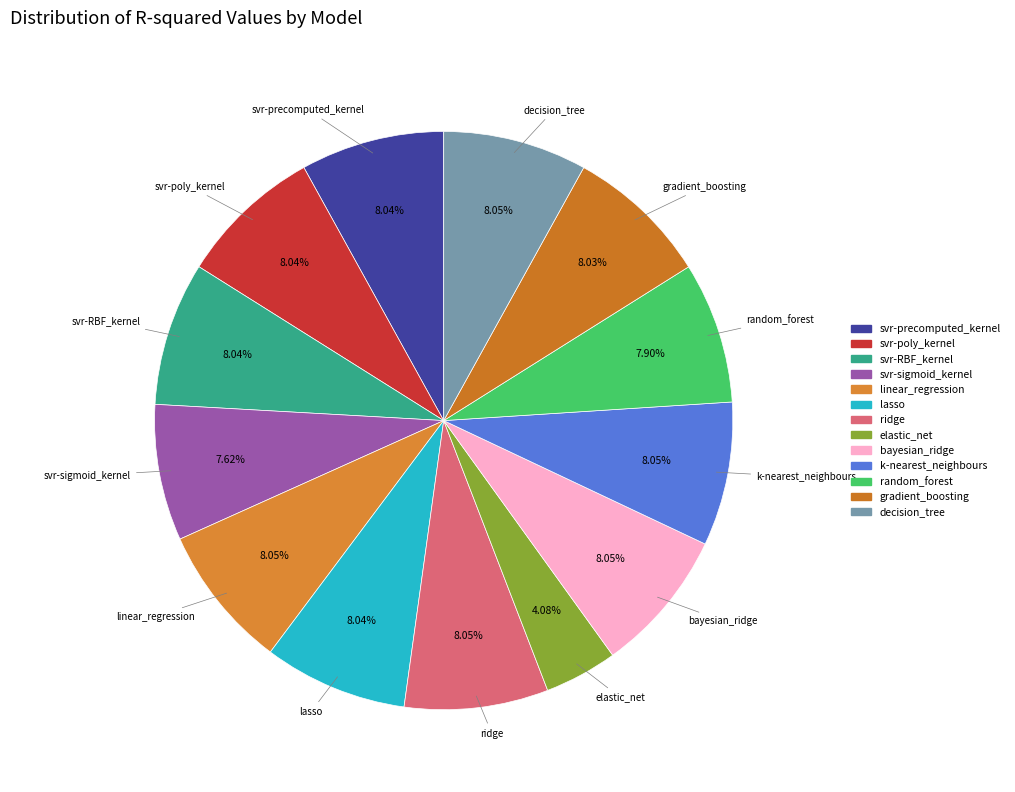

Which slice is the smallest?

elastic_net